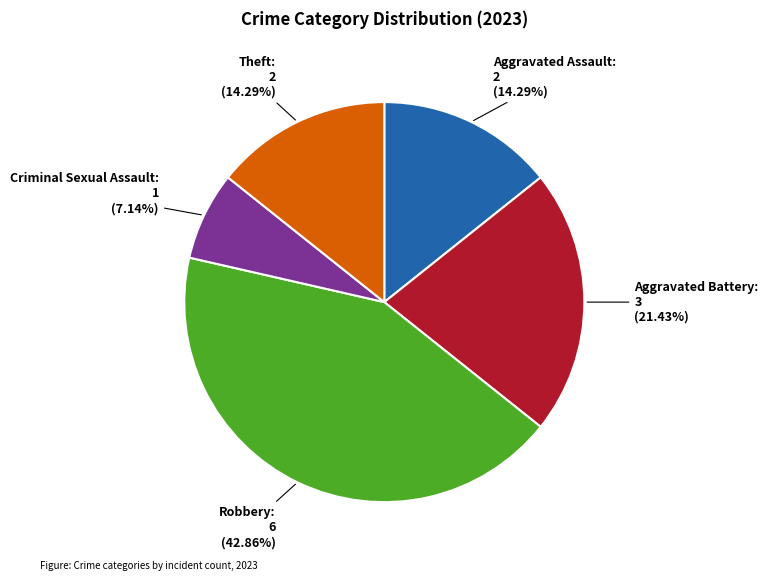

Is there a majority slice in this chart?

No